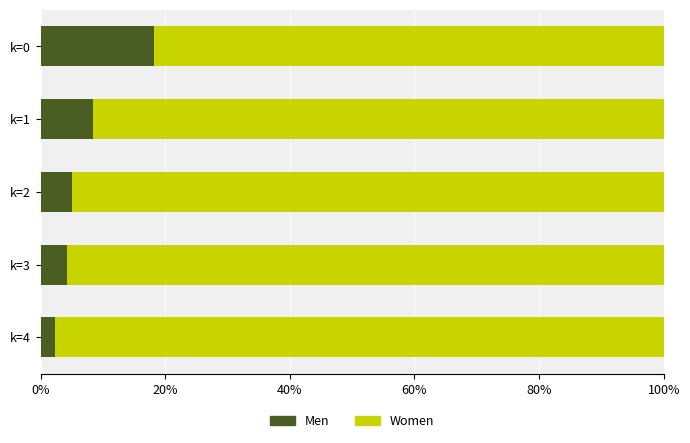

Is it true that Men equals 7.3 at k=3?

False